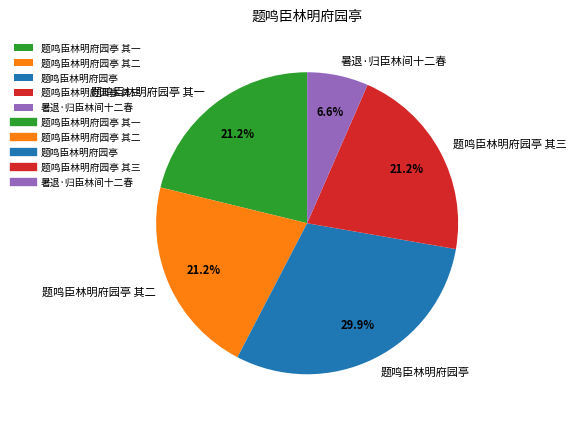

True or false: 题鸣臣林明府园亭 其一 accounts for 21% of the total.

True